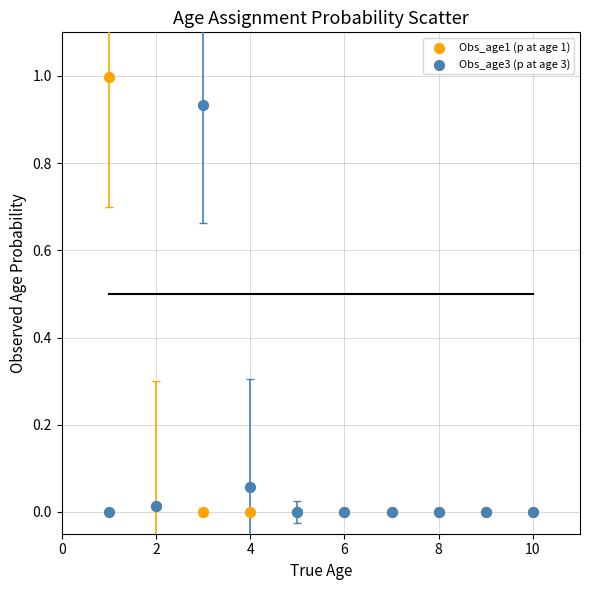

Which series reaches the maximum Y coordinate?

Obs_age1 (p at age 1)